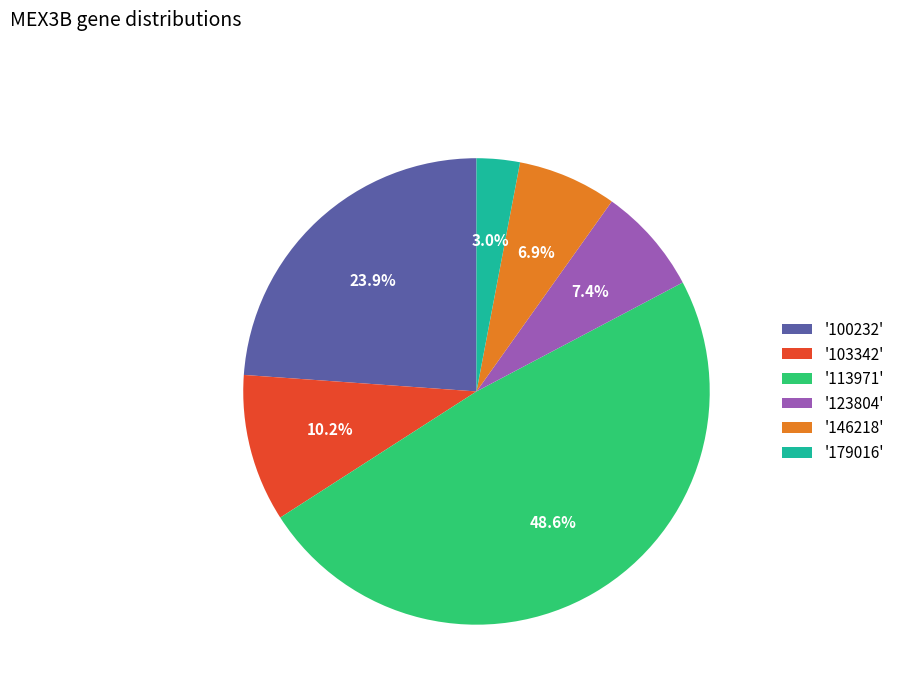

Which has a higher value, '113971' or '146218'?

'113971'